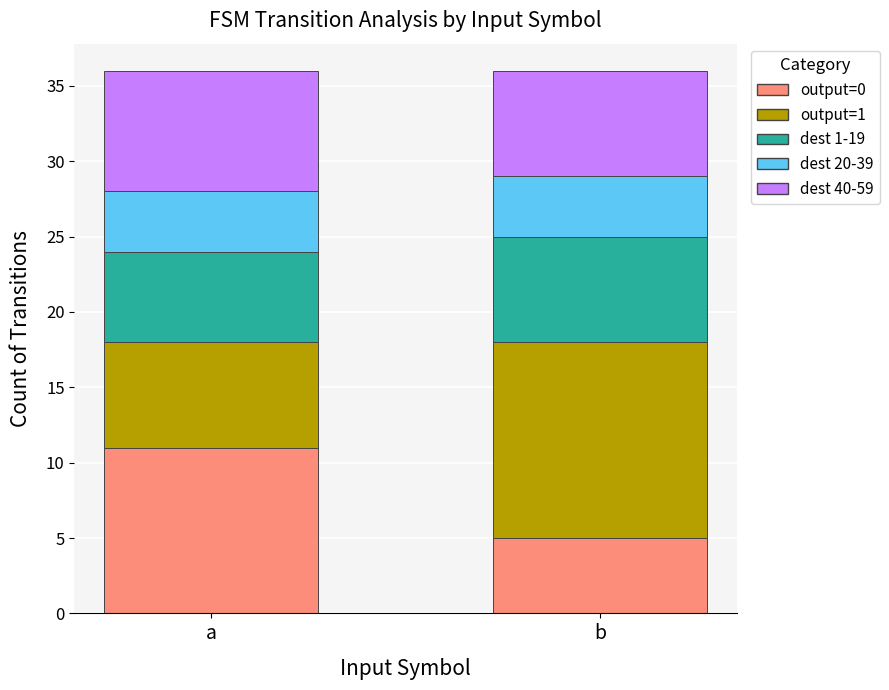

Reading left to right, what are the values for output=0?

11	5